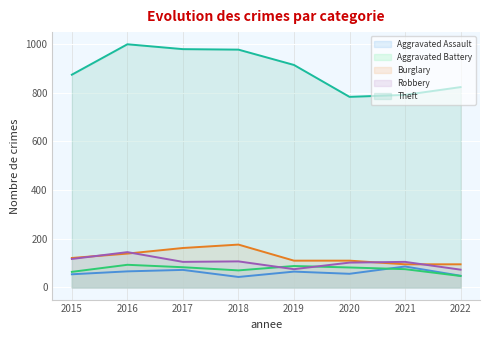

List the series in order of their peak value, highest first.

Theft, Burglary, Robbery, Aggravated Battery, Aggravated Assault